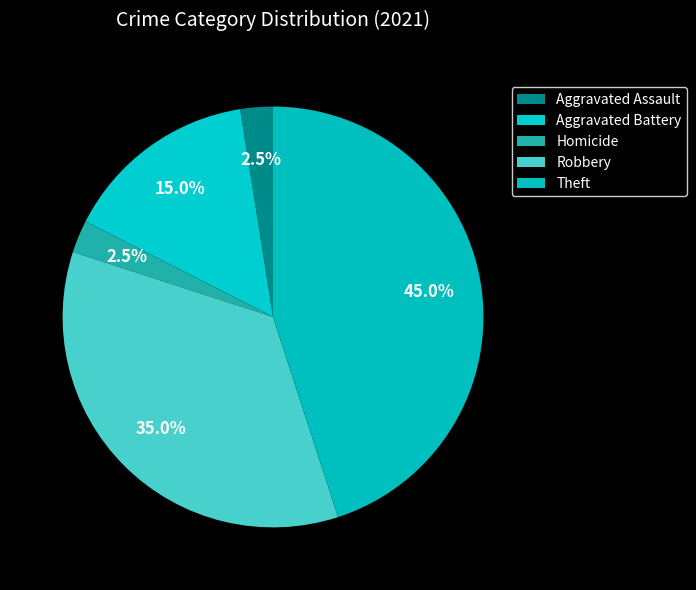

Count the number of slices in the pie.

5